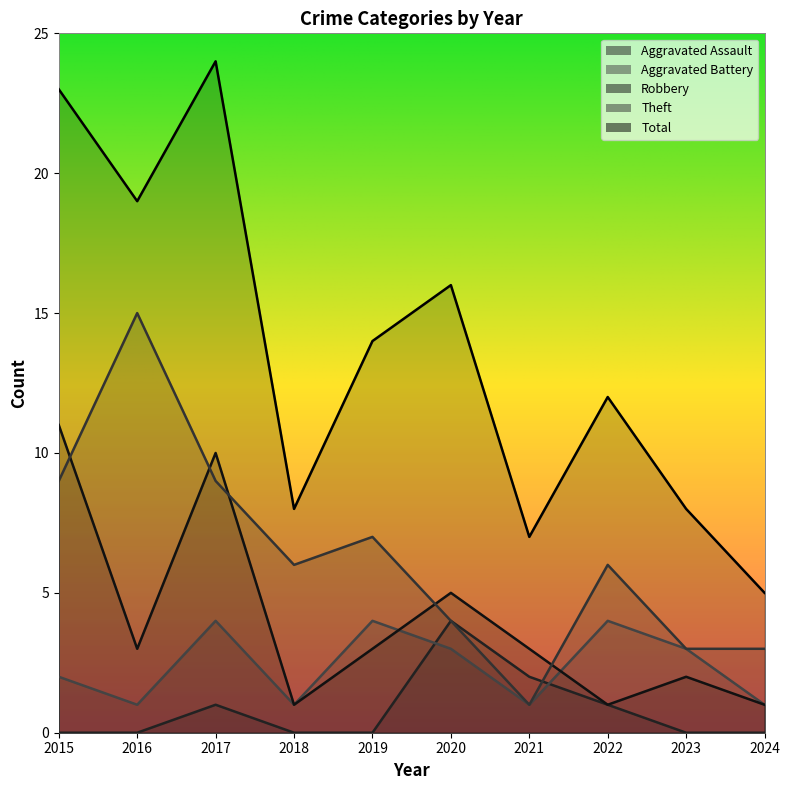

At how many categories does at least one series exceed 1?

10